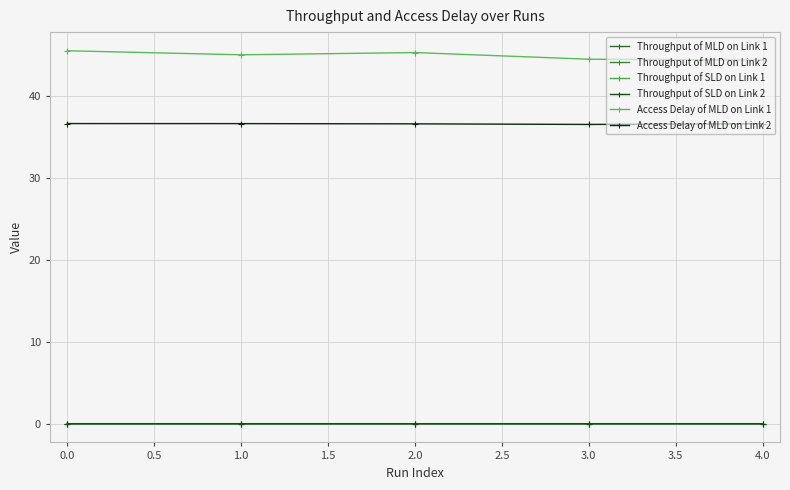

The value of Throughput of SLD on Link 2 at 1.0 is 0.0. True or false?

False